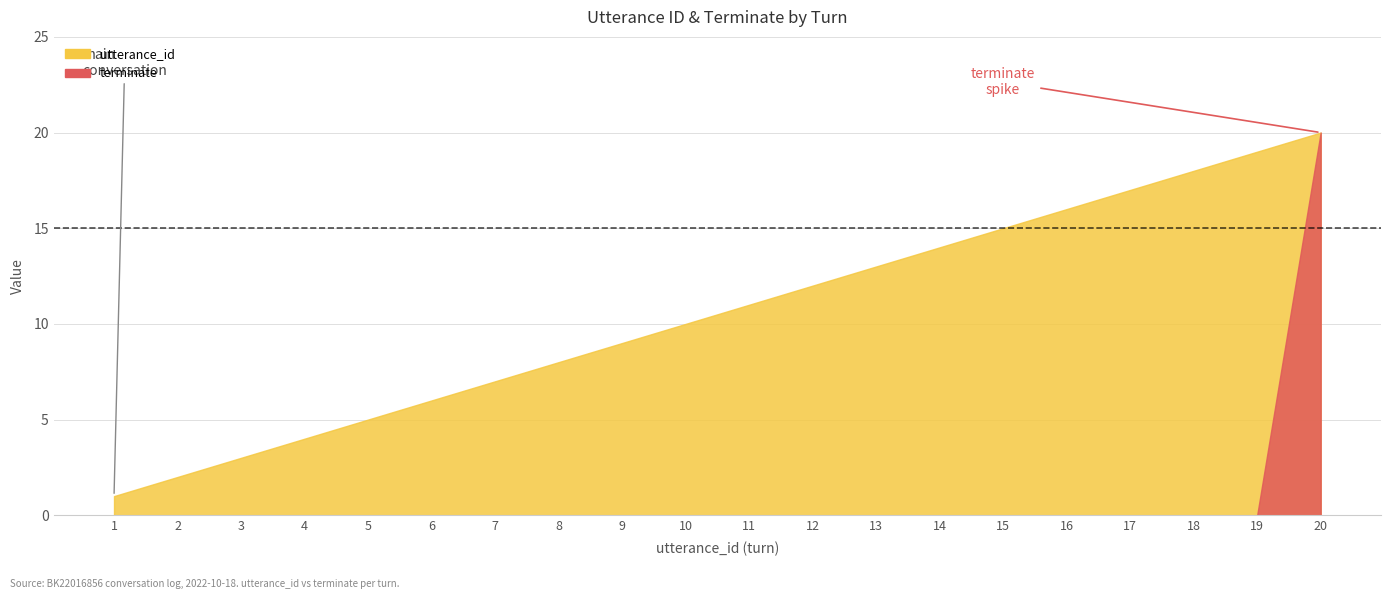

True or false: terminate has more than 2 points higher than both neighbors.

False